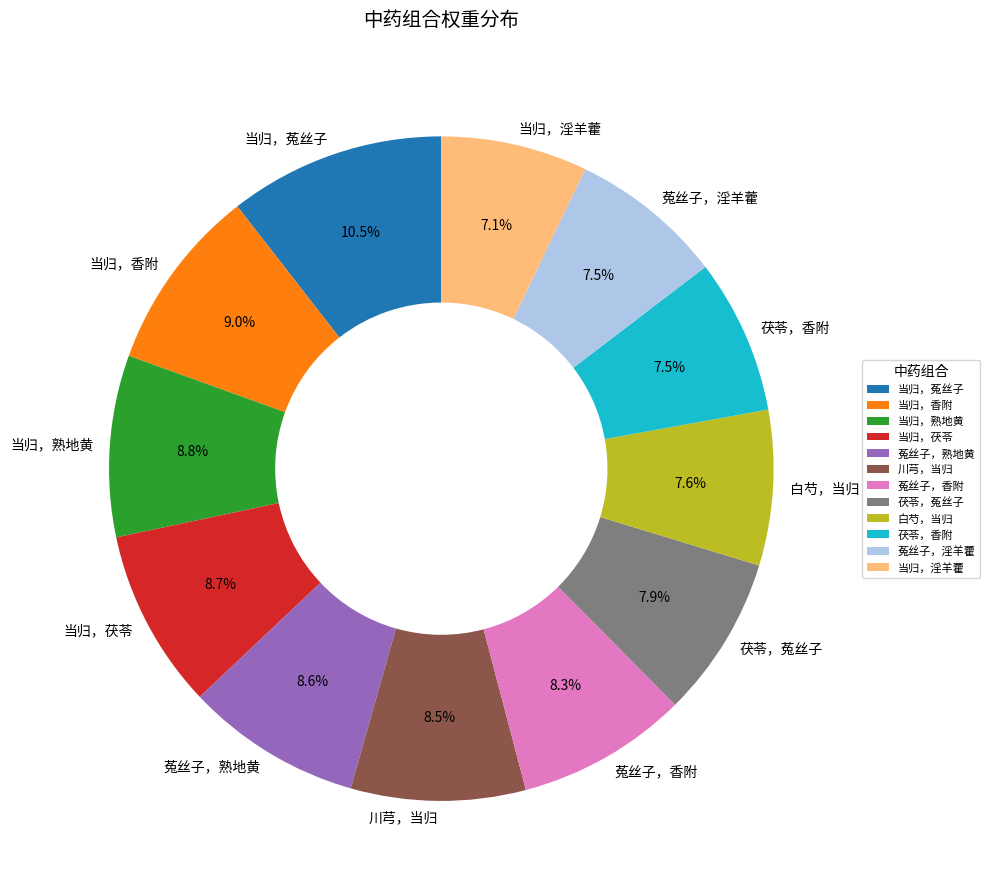

Does 菟丝子，淫羊藿 represent more than half of the total?

No